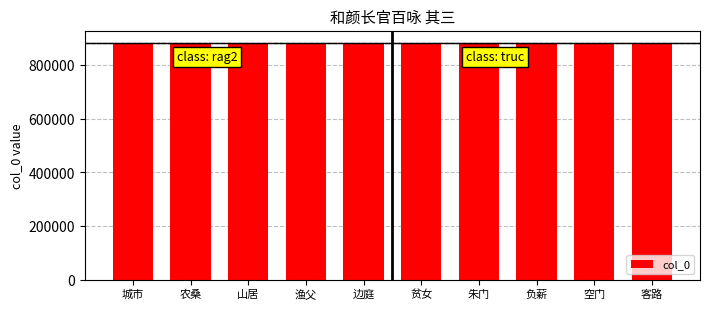

How many data points are less than 884016?

5